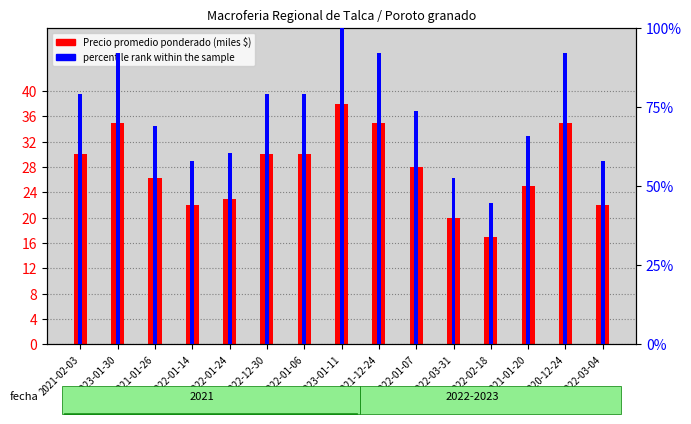

What is the difference between the highest and lowest values at 2021-12-24?

57.1